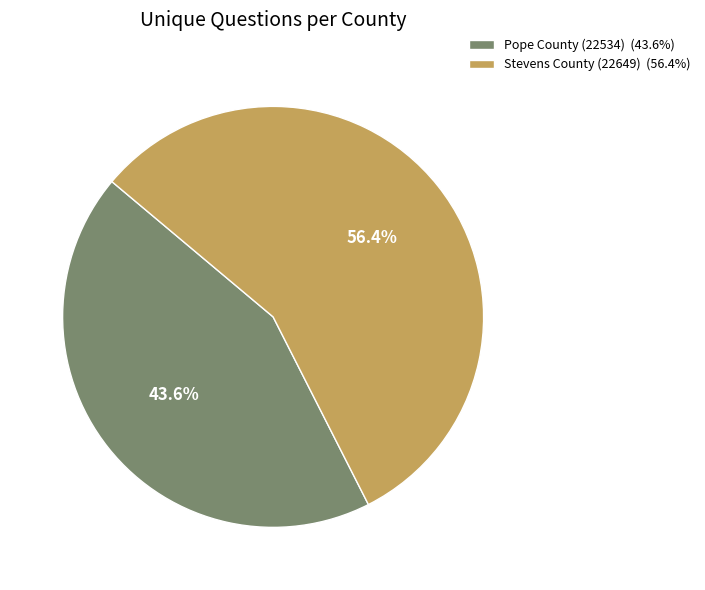

Approximately how many times larger is the value at Stevens County (22649) compared to Pope County (22534)?

1.3